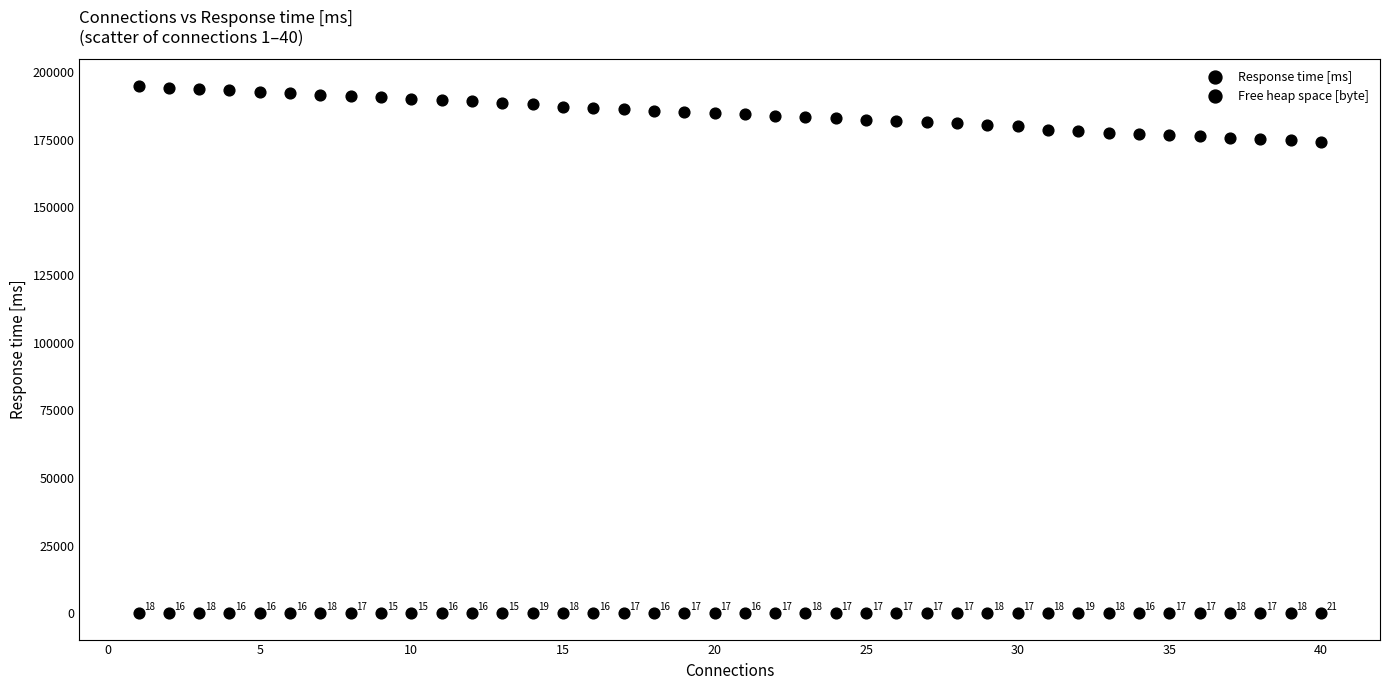

How many data points are displayed?

80